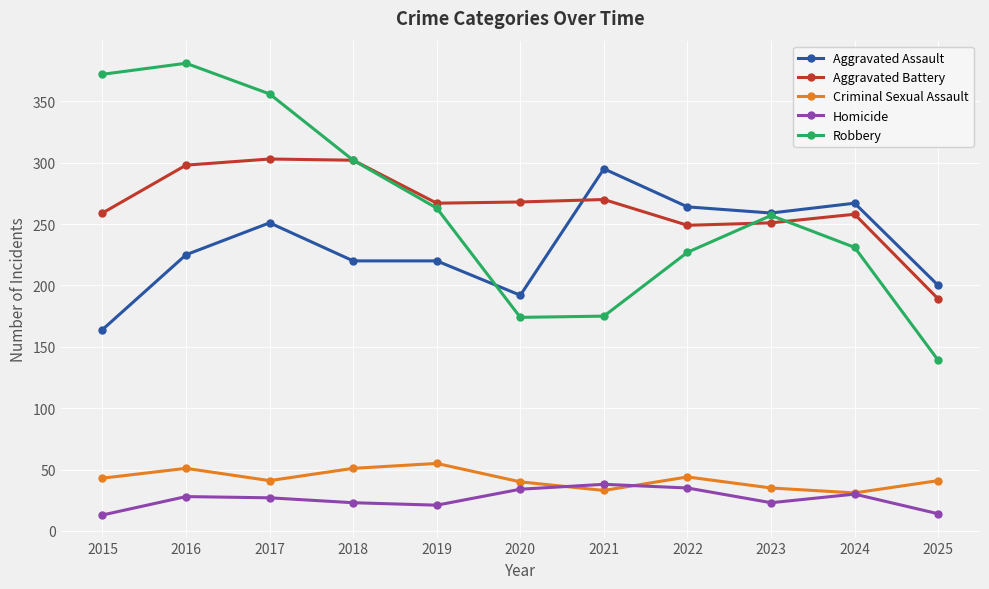

How many interior local valleys does the Criminal Sexual Assault series have?

3